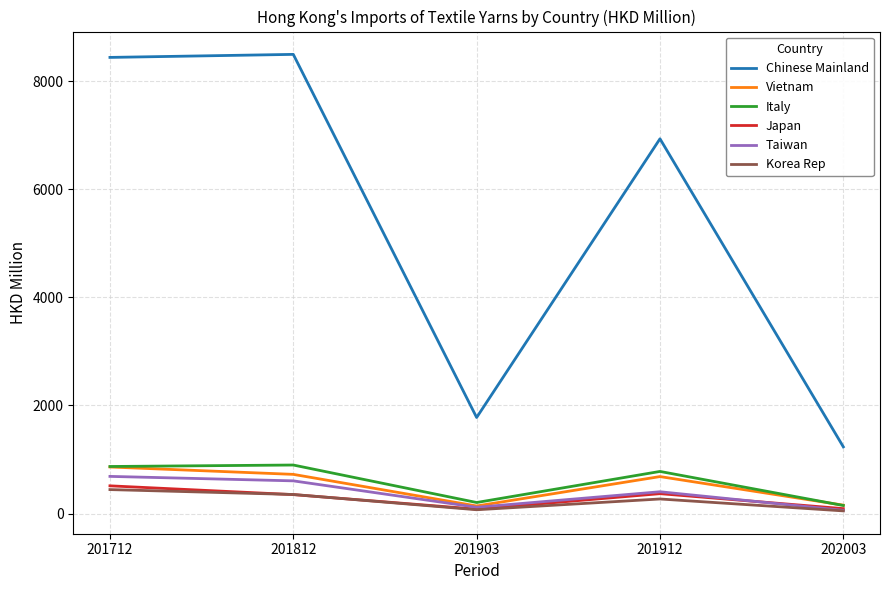

What is the highest value of the Korea Rep series?

443.5